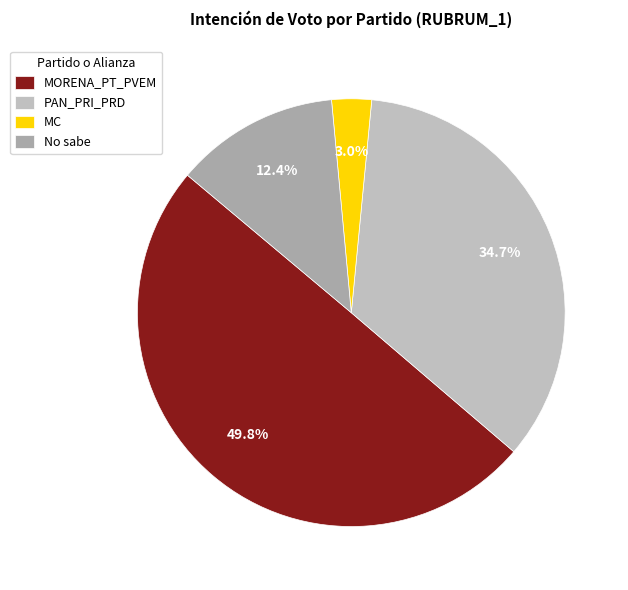

To the nearest percent, what is the difference between the largest and smallest slice percentages?

47%